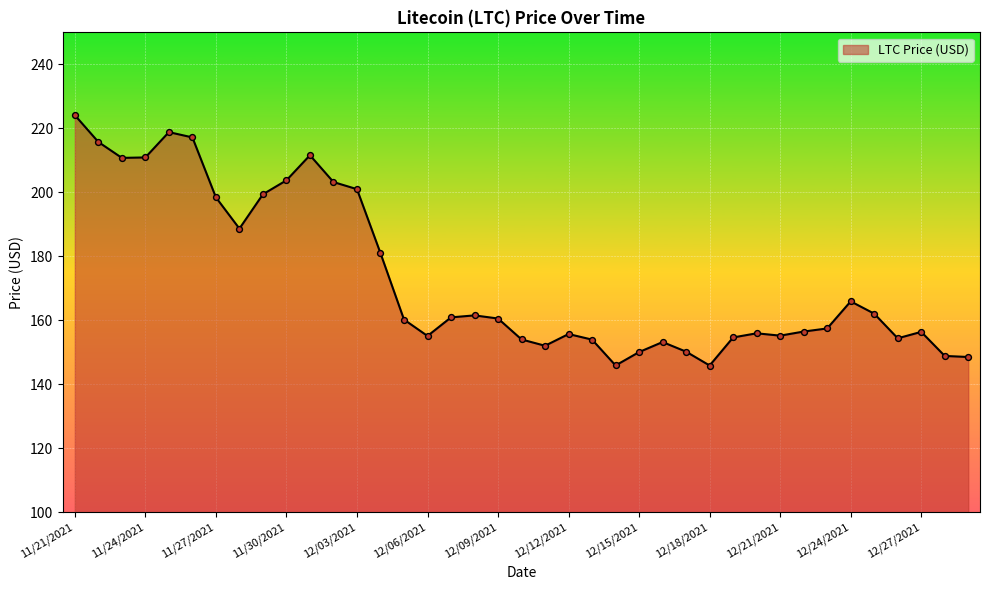

What is the difference between the maximum and minimum values?

78.2